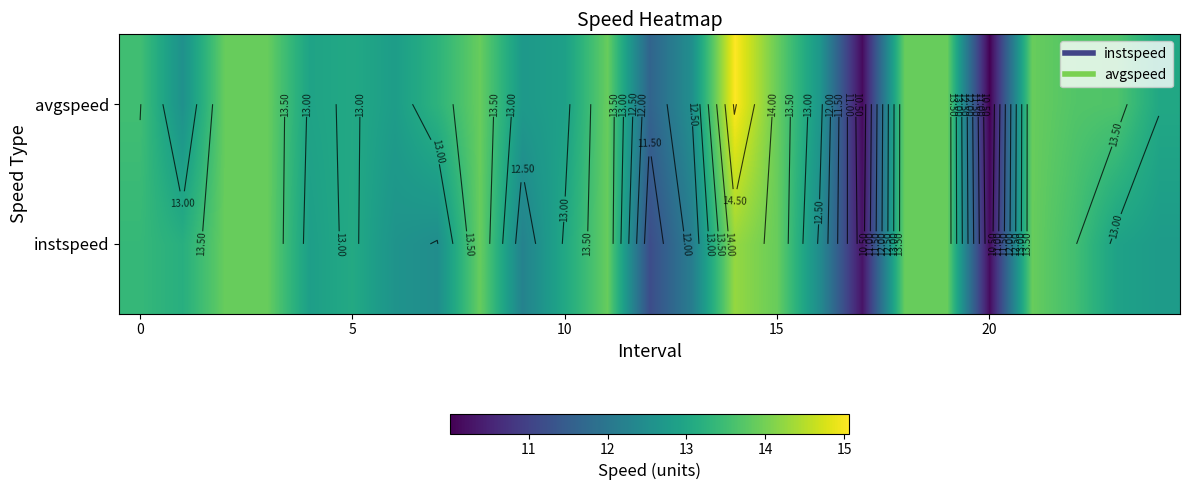

Which category has the highest value across all series?

14